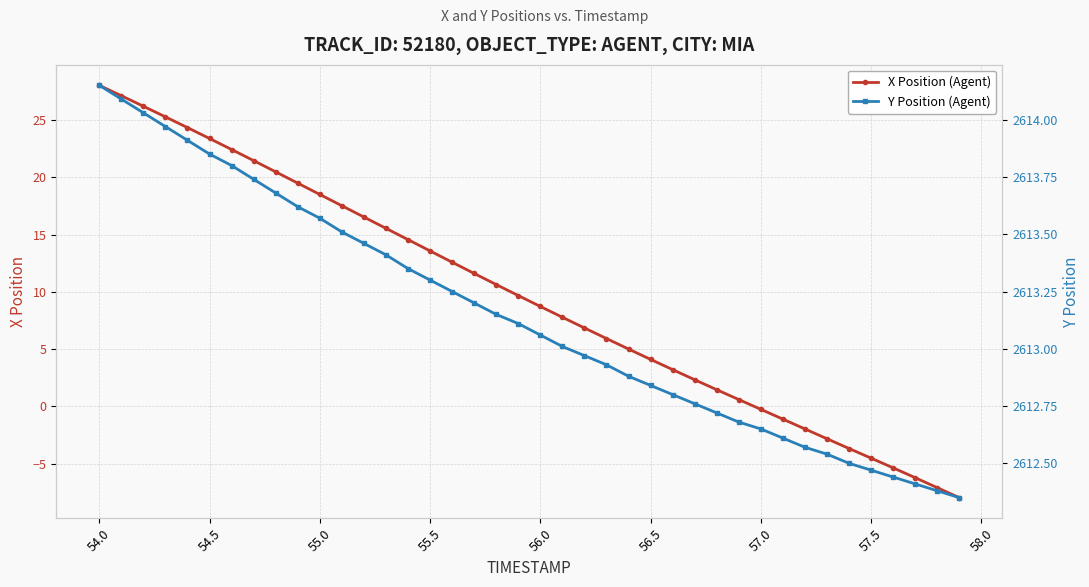

How many values in the Y Position (Agent) series exceed 2613?

22